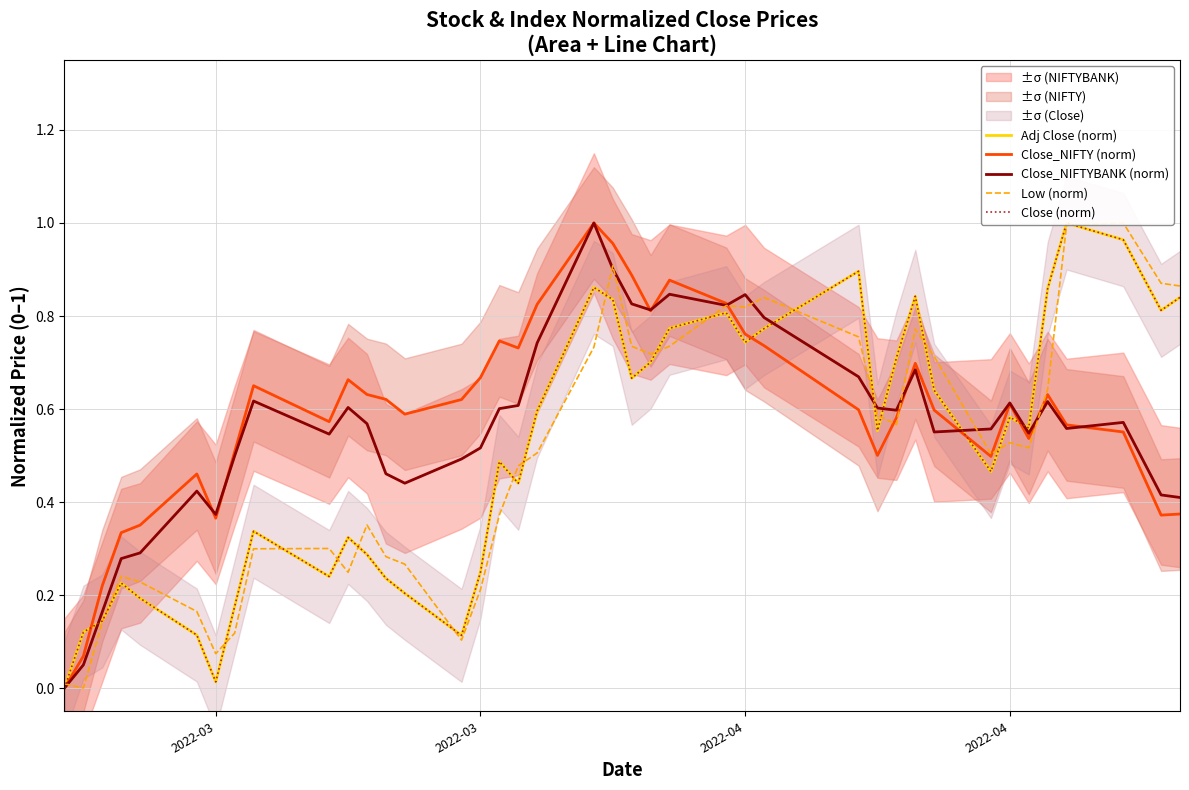

What is the difference between the maximum and minimum values in the Adj Close (norm) series?

1.0